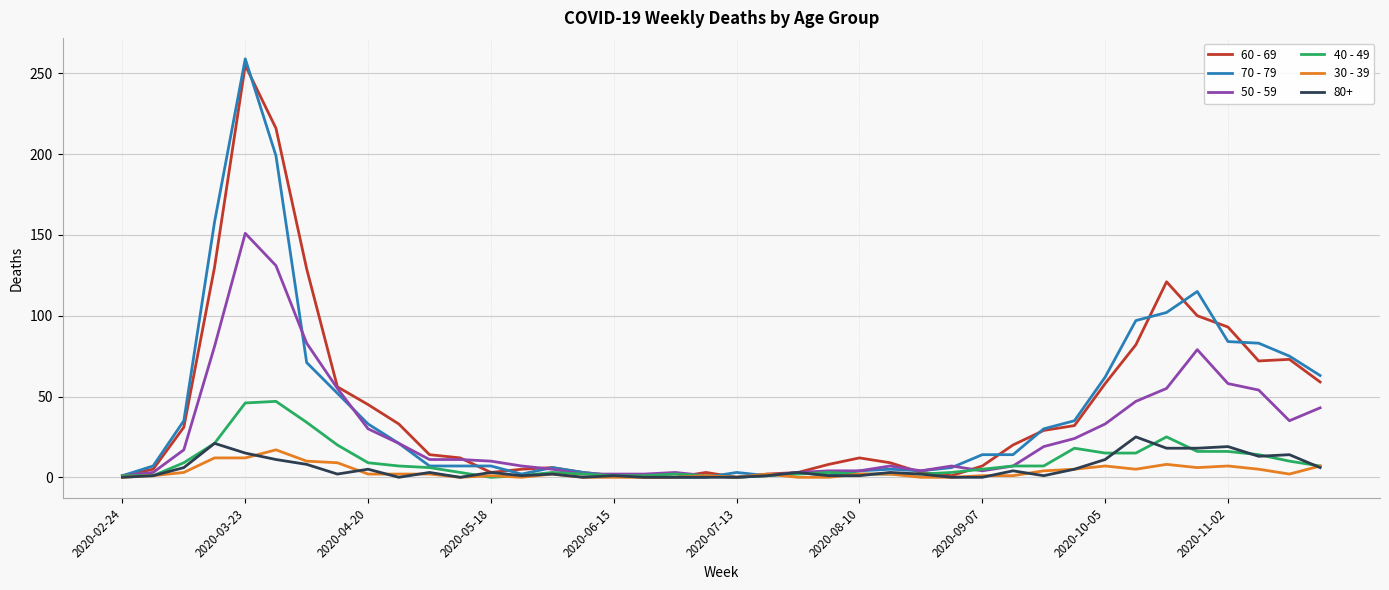

Which series has the largest range (max minus min)?

70 - 79